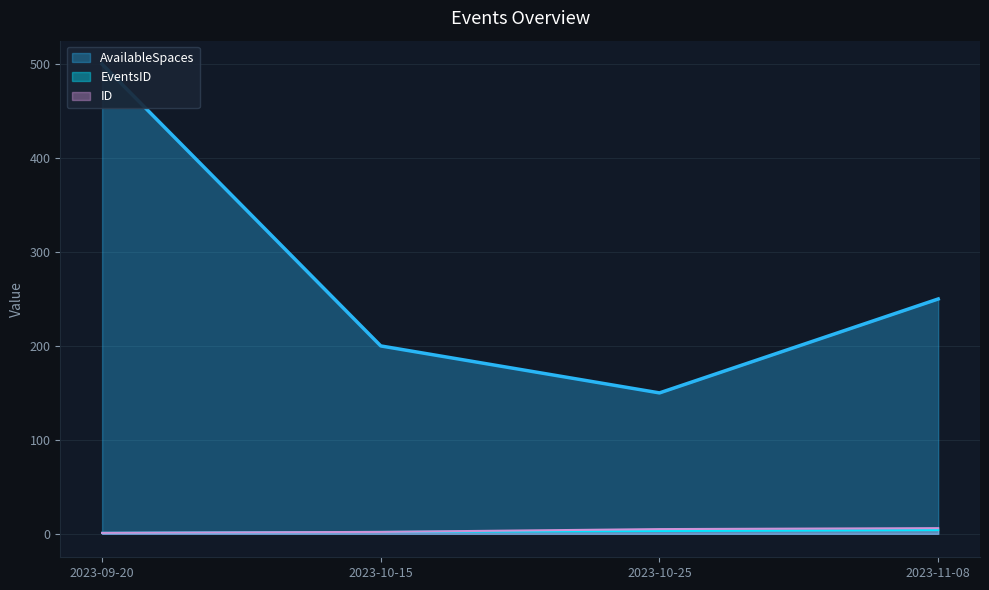

How many data points in EventsID are less than 3?

2